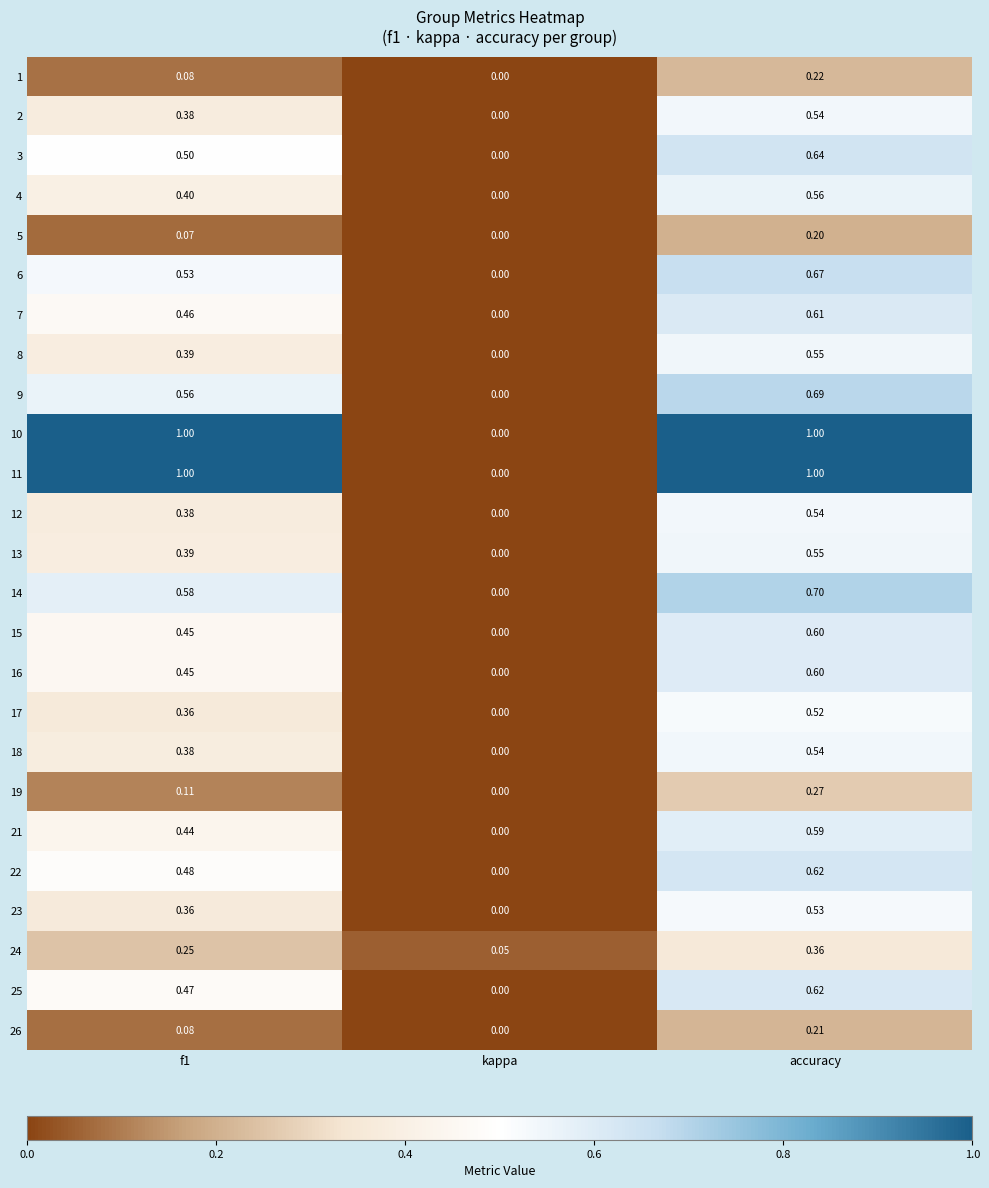

At which category does the chart reach its minimum across all series?

kappa